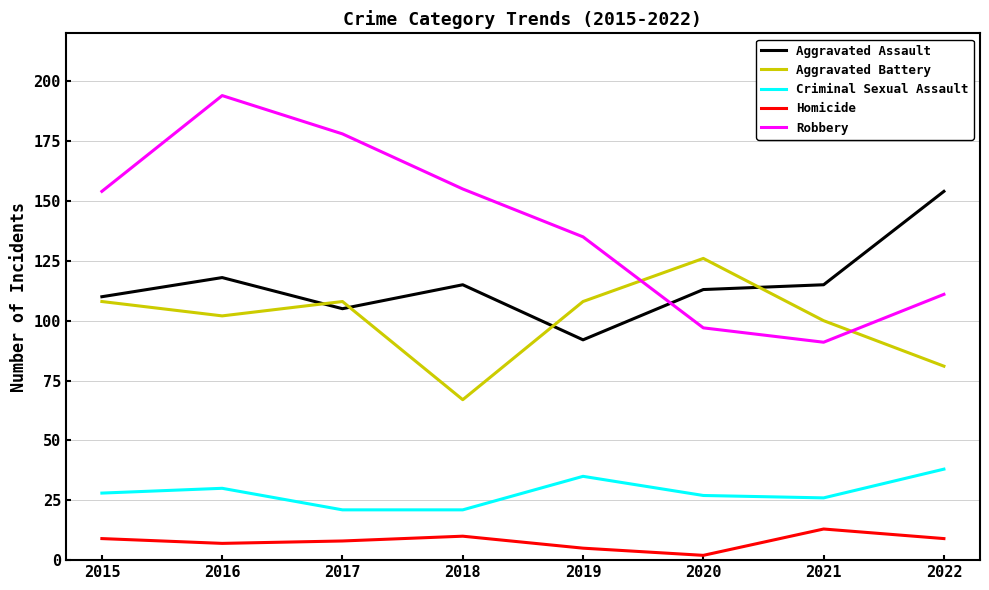

What is the difference between the highest and lowest values at 2021?

102